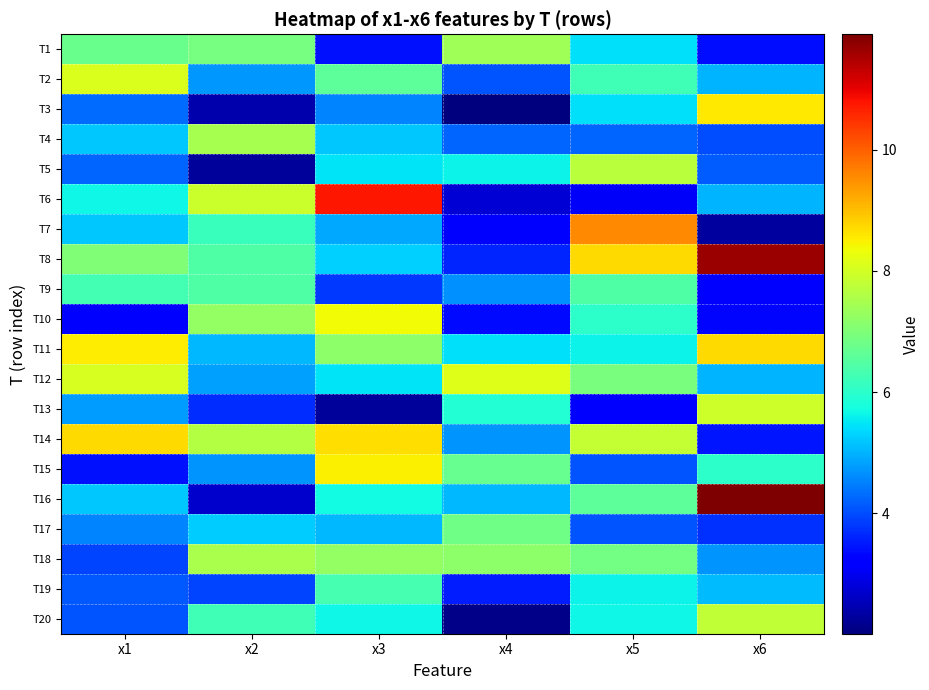

List the series in order of their peak value, highest first.

T16, T8, T6, T7, T14, T11, T3, T15, T10, T12, T2, T13, T20, T5, T18, T4, T1, T17, T9, T19